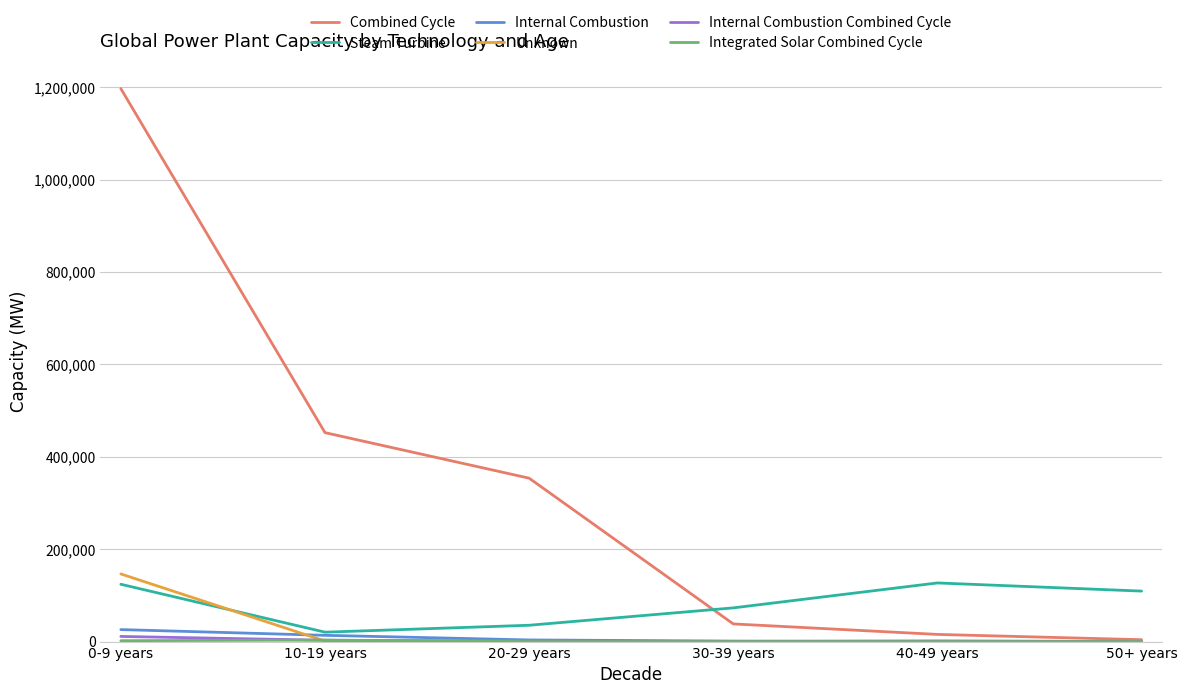

At which category does the chart reach its peak across all series?

0-9 years